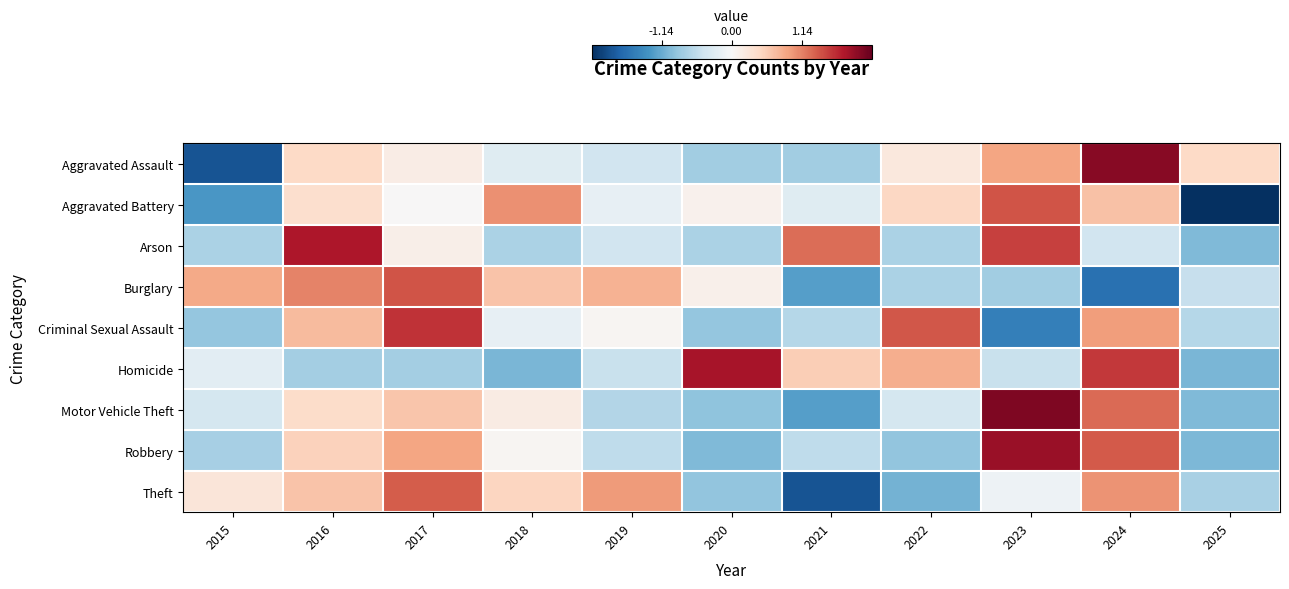

What is the total value across all series at 2015?

-5.2